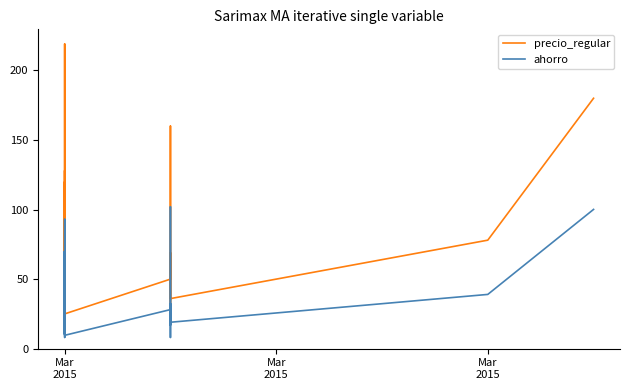

Reading right to left, extract all data points from this chart.

precio_regular: 180.0	78.0	36.0	68.9	33.0	103.0	160.0	55.0	50.0	25.0	95.0	96.0	45.0	35.0	30.0	219.0	45.0	28.0	128.0	38.0	66.0	100.0	94.0	68.0	72.0	38.0	120.0	100.0	53.0	43.0	35.8	90.0
ahorro: 100.1	39.0	19.0	32.4	8.1	64.0	102.0	17.0	28.1	9.6	56.0	56.1	15.1	10.1	12.1	70.0	17.1	8.1	70.0	19.0	23.0	61.0	31.5	39.0	22.1	19.1	93.0	52.0	14.0	10.8	14.8	40.1